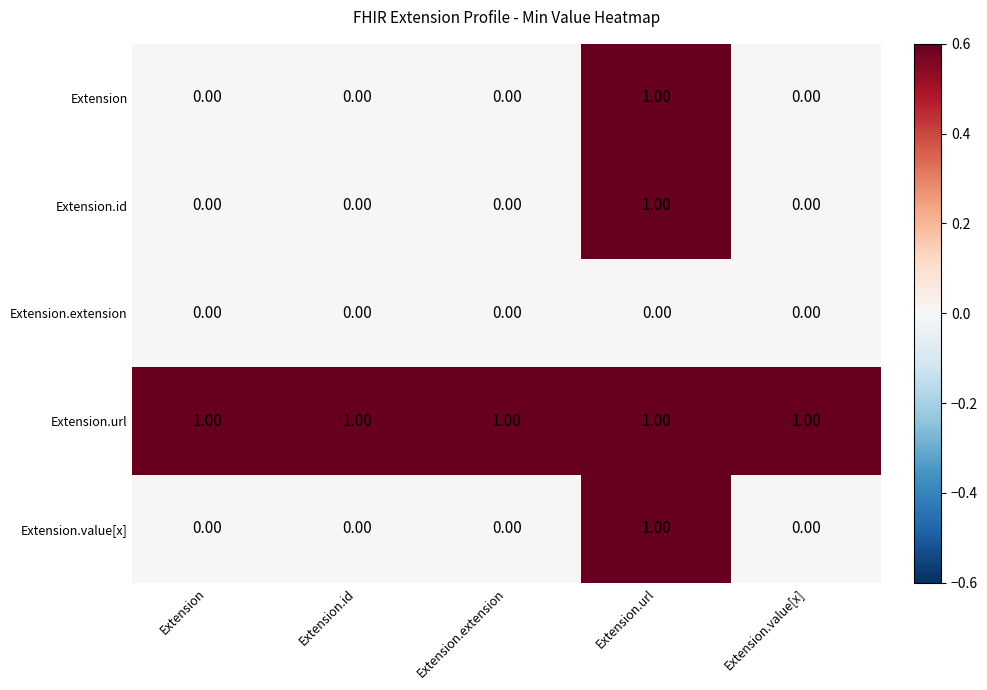

What is the difference between the highest and lowest values at Extension.value[x]?

1